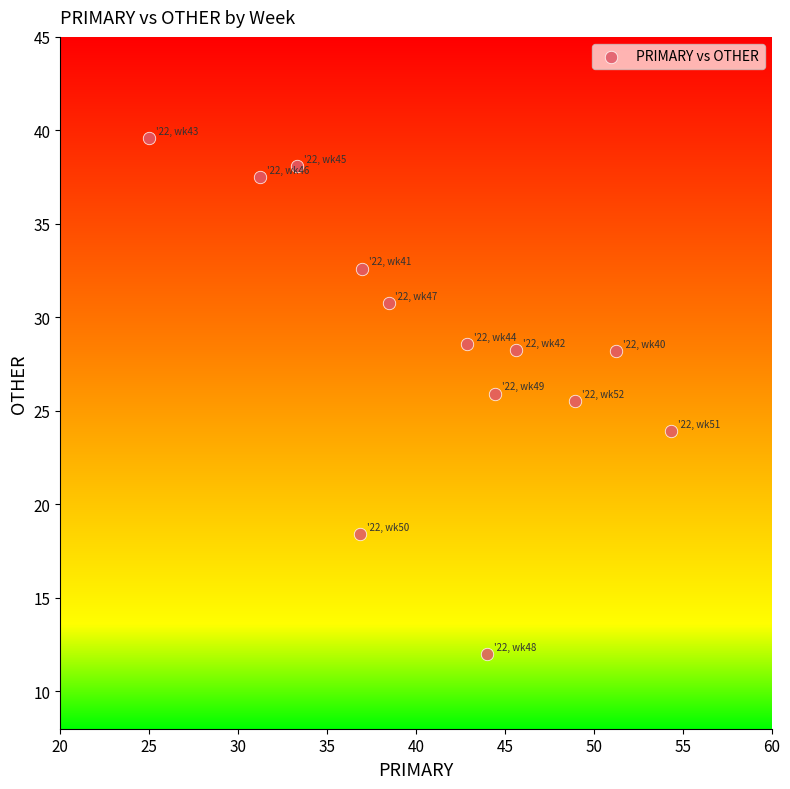

What Y value in the scatter plot is closest to 25?

25.5